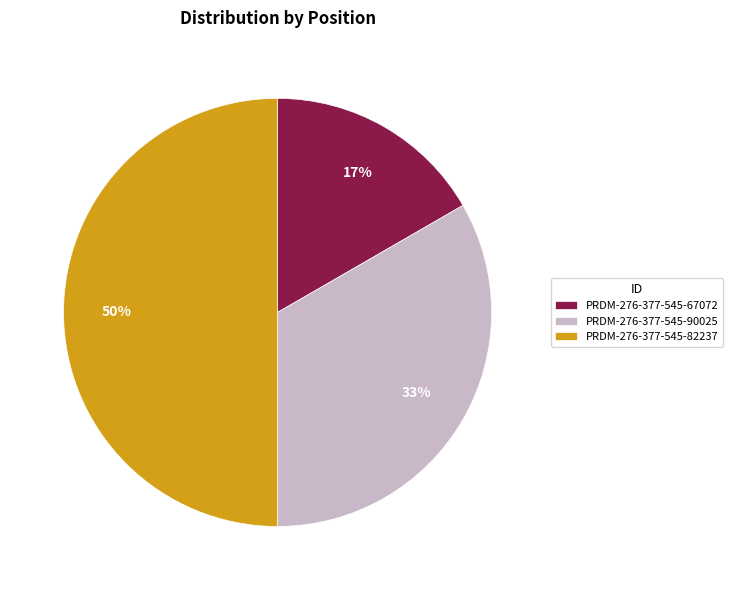

Is PRDM-276-377-545-67072 the majority of the pie?

No